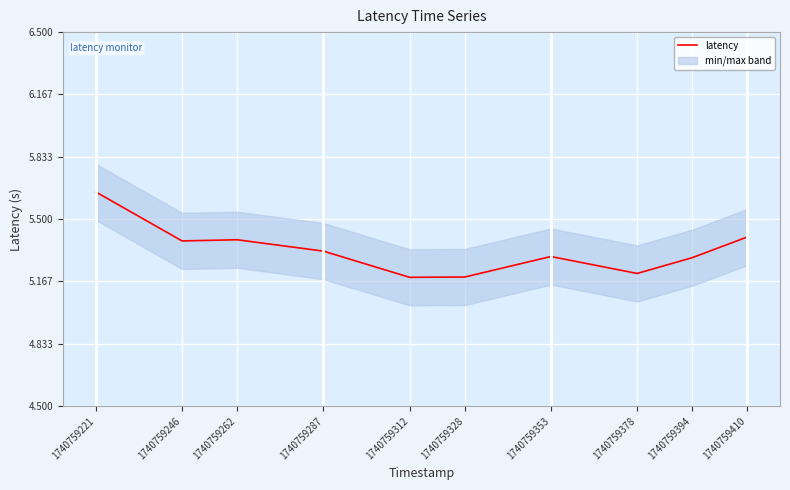

What is the sum of all values?

53.3